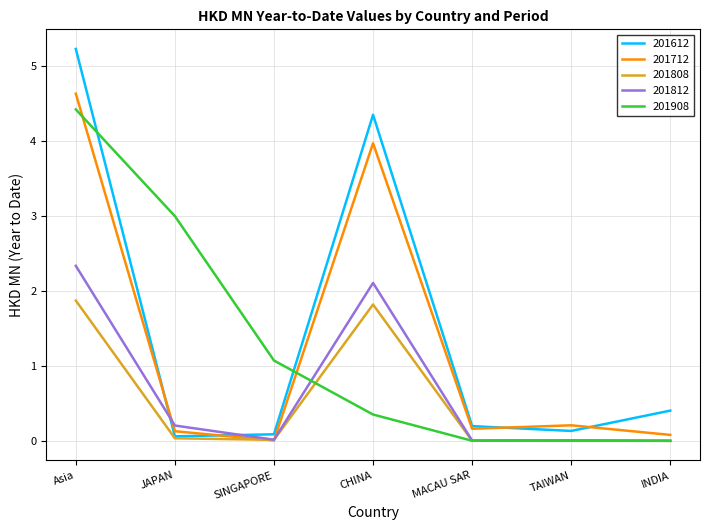

Is it true that 201812 equals 0.5 at CHINA?

False